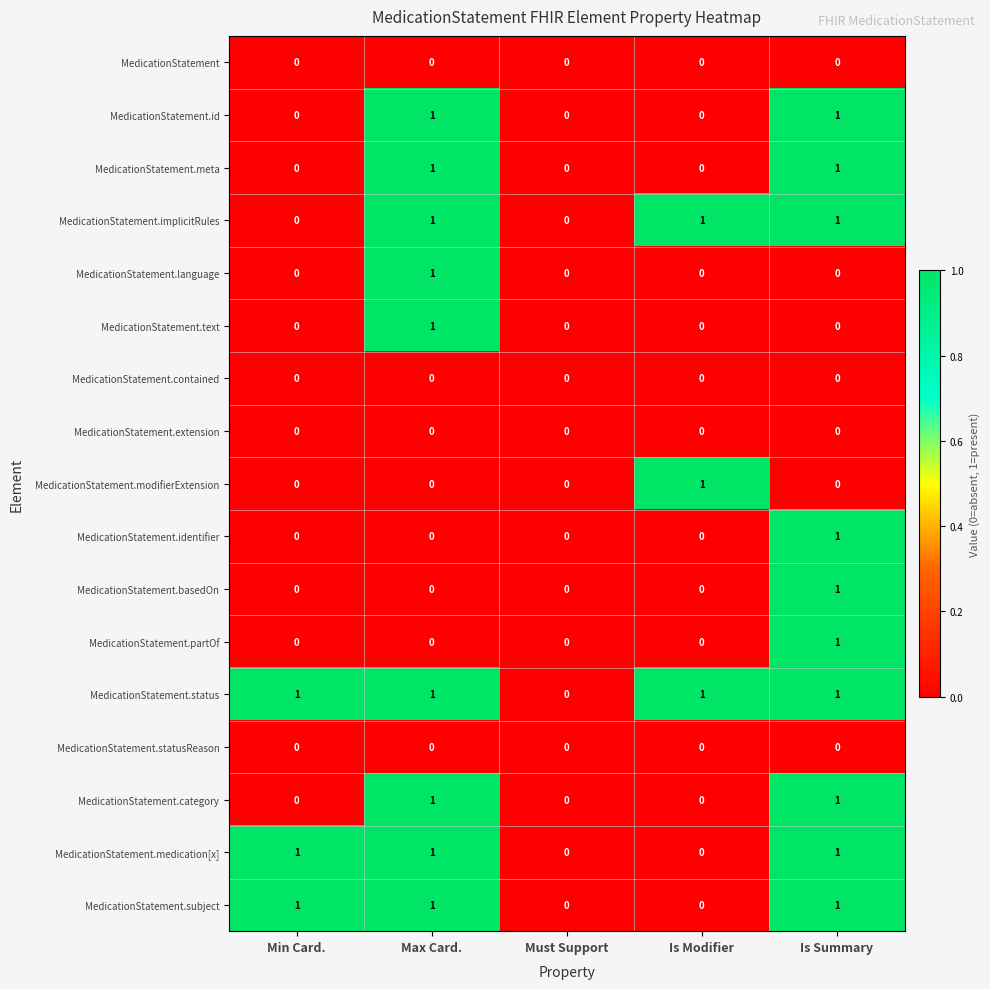

Which series has the largest total across all categories?

MedicationStatement.status